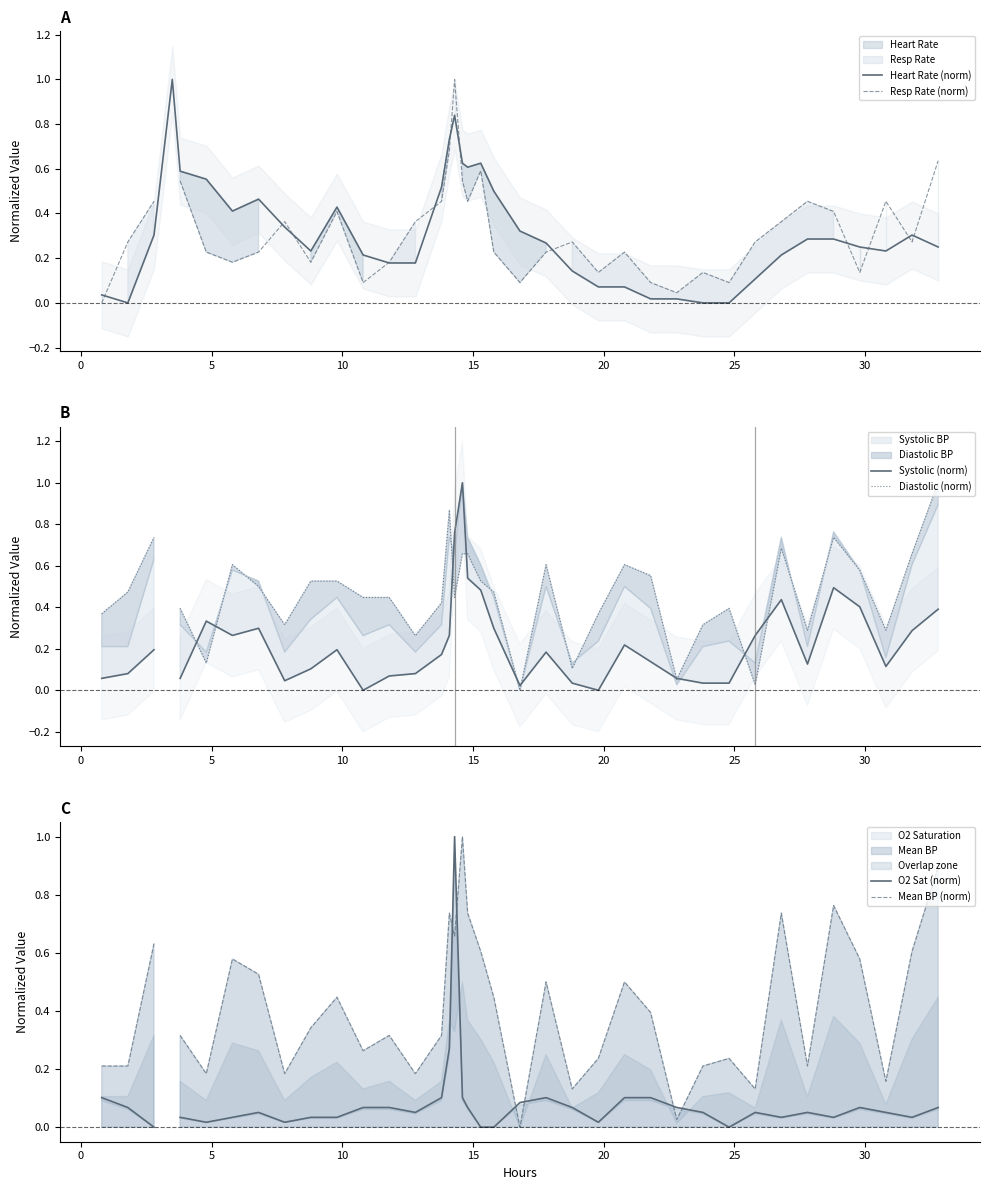

Which series has the widest spread of values?

Heart Rate (norm)